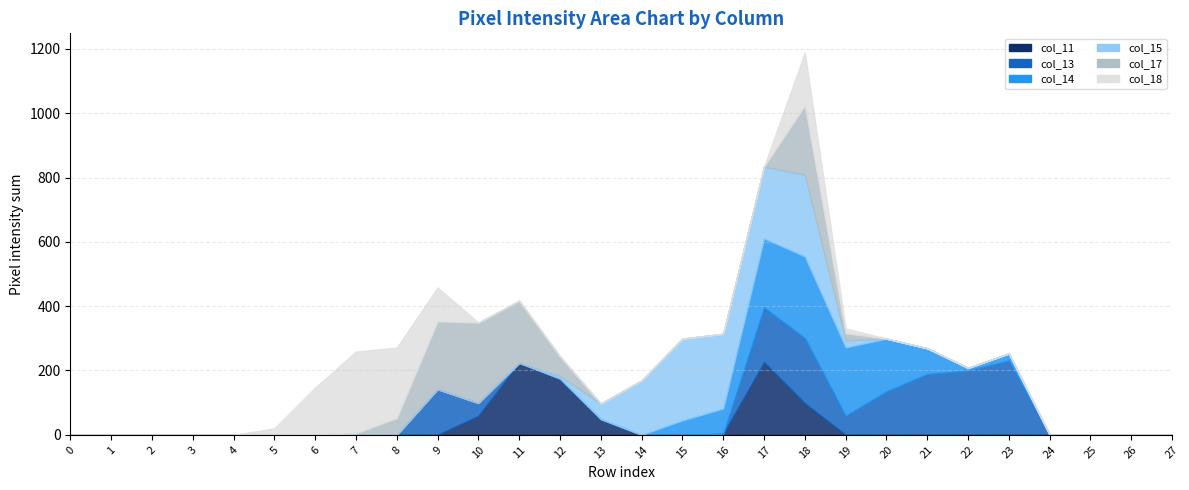

True or false: col_13 has more than 2 points higher than both neighbors.

True